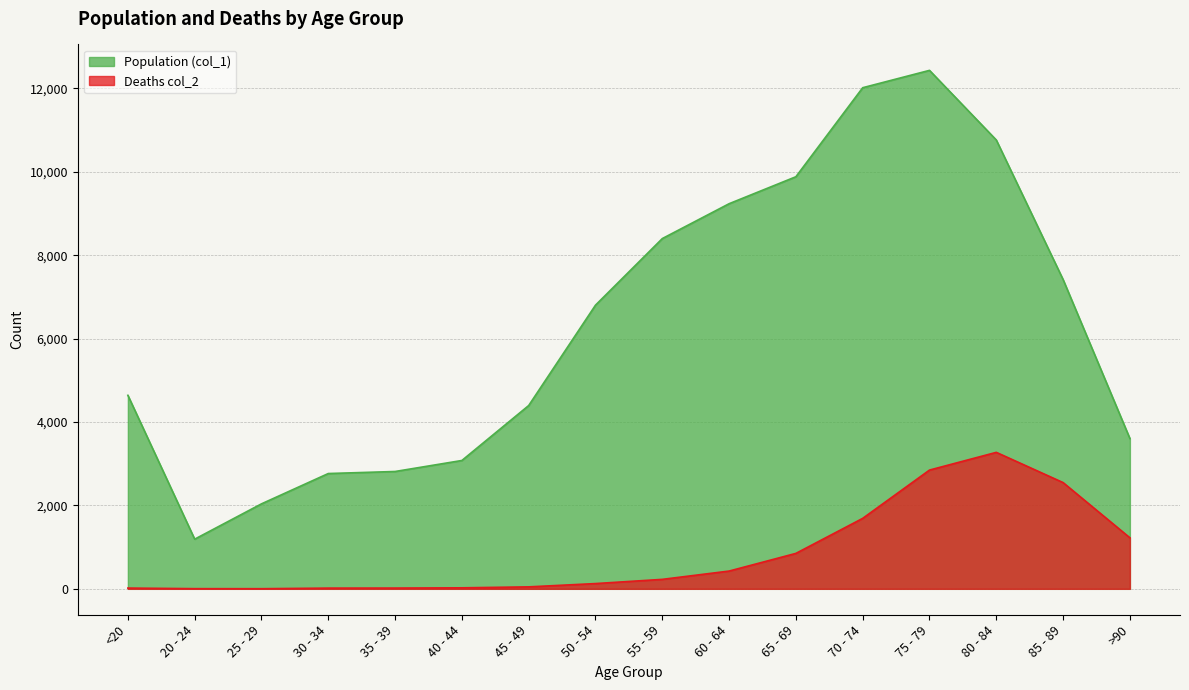

True or false: Population (col_1) and Deaths col_2 intersect in this chart.

False